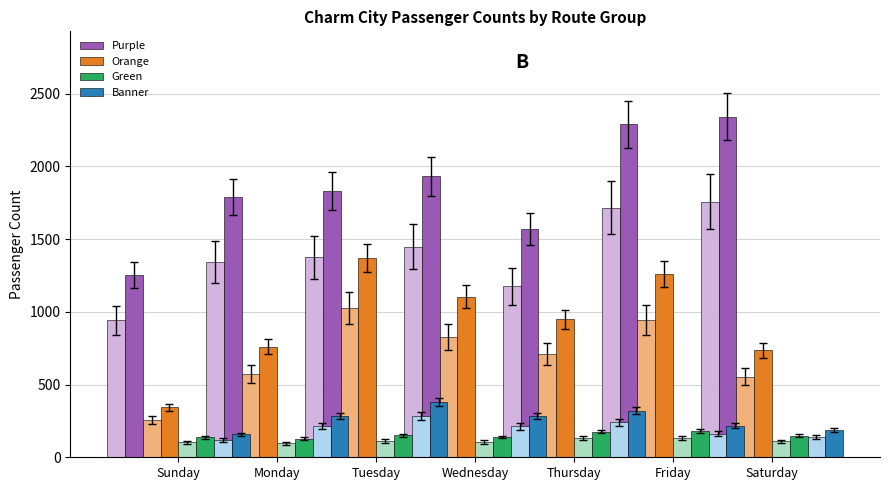

What are all the series names shown in the legend?

Purple, Orange, Green, Banner